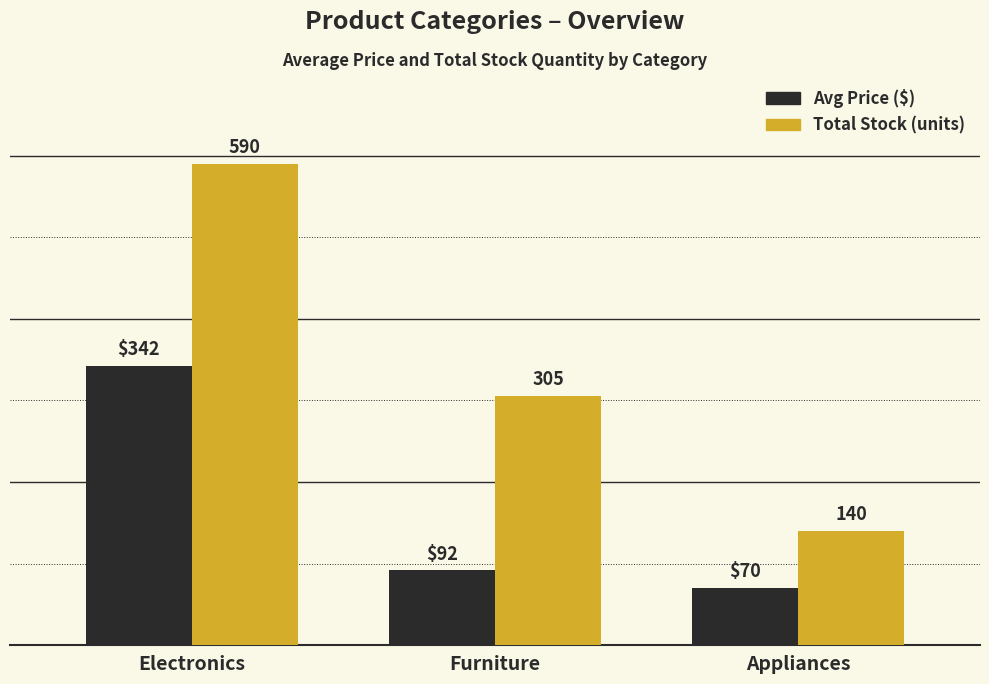

List the series in order of their overall mean, lowest first.

Avg Price ($), Total Stock (units)